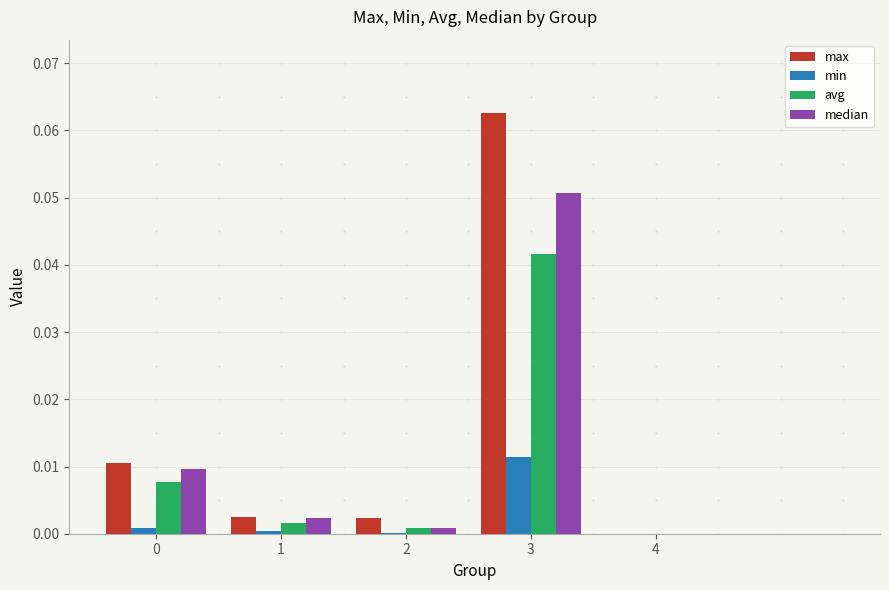

How many groups of bars are there?

5